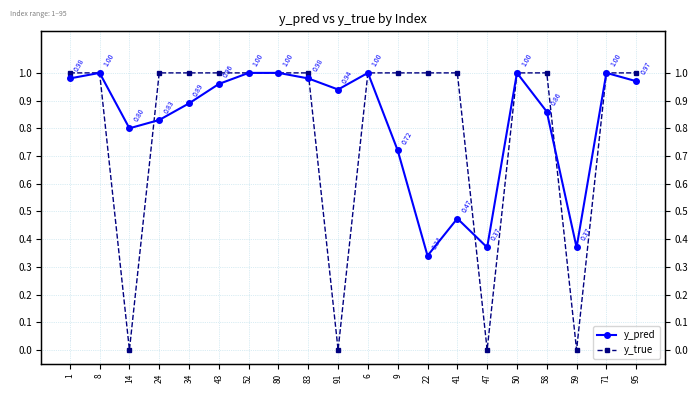

At which category is the sum across all series the highest?

8